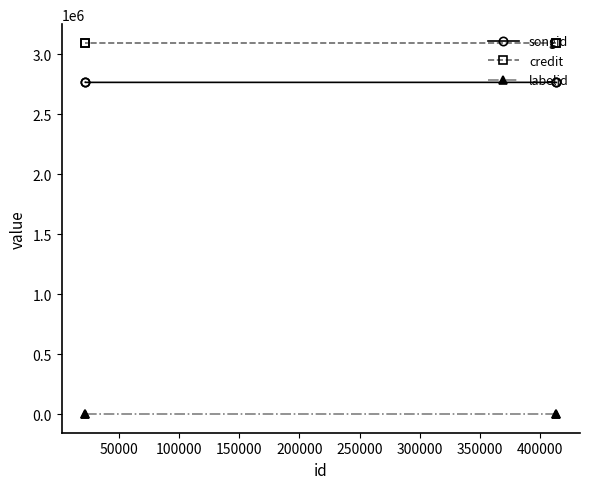

Is the value of songid at 100000 greater than the value of labelid at 50000?

Yes